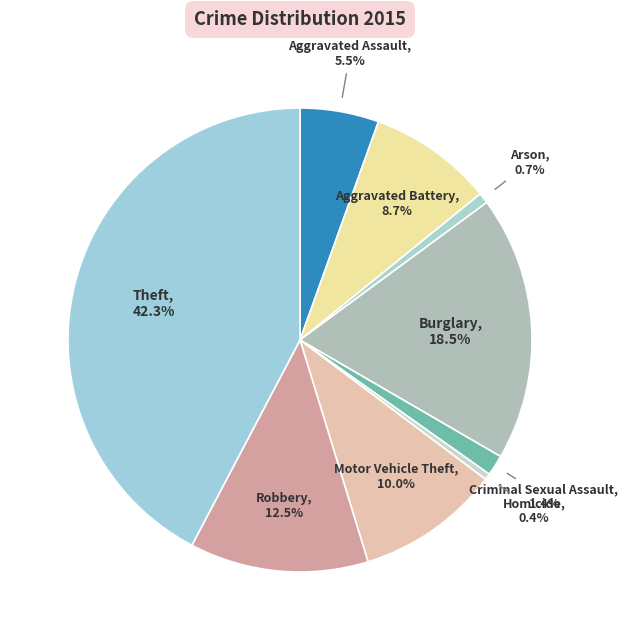

To the nearest percent, what is the average slice percentage?

11%